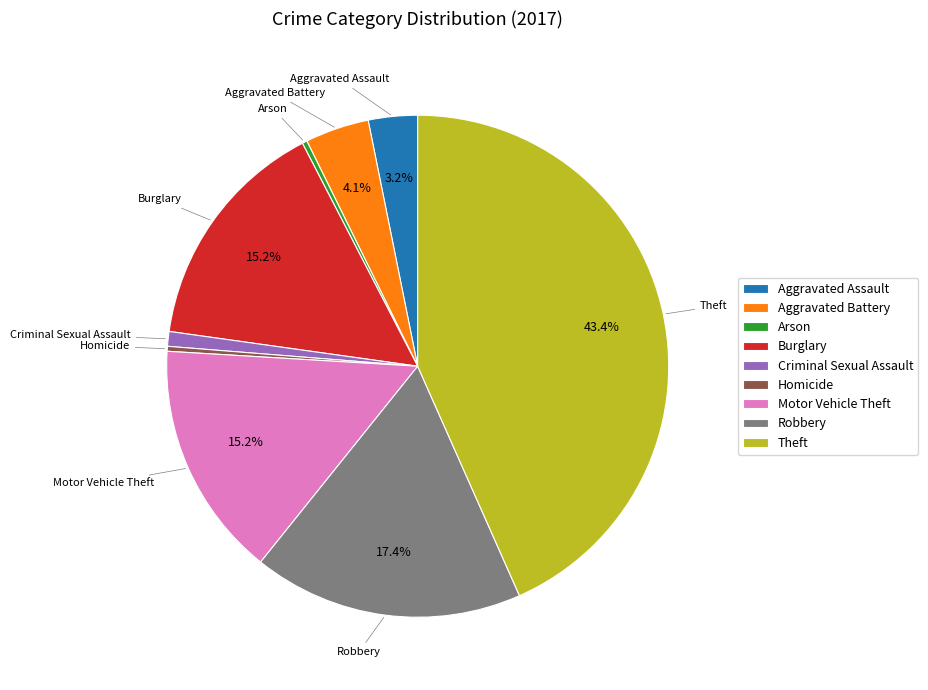

Count the number of slices in the pie.

9